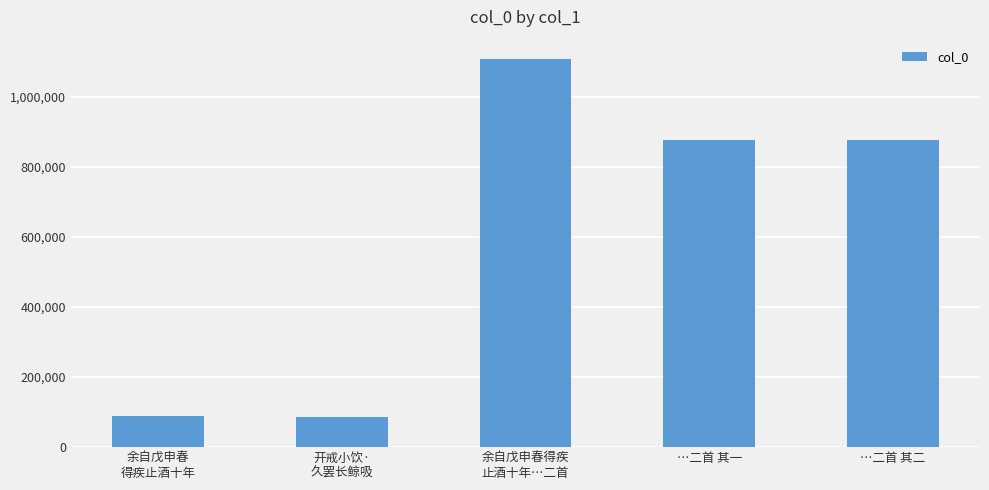

Does the chart contain stacked bars?

No